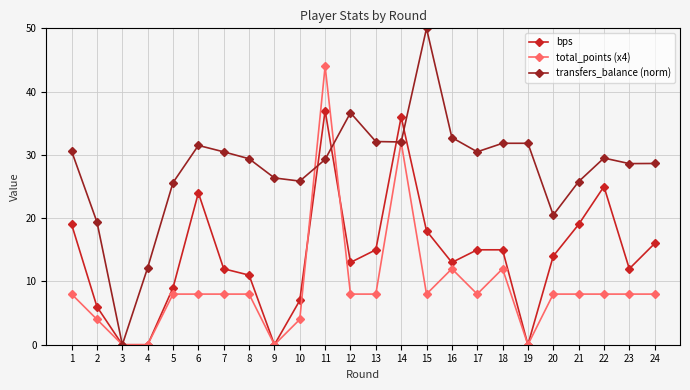

True or false: total_points (x4) has a value of 12.6 at 7.

False